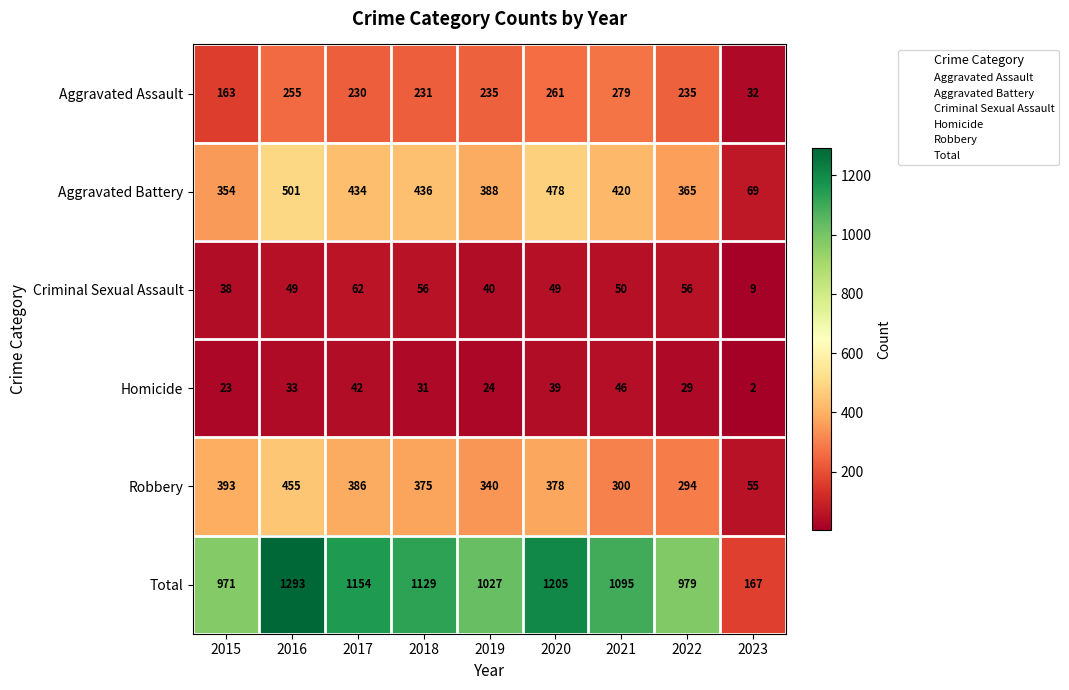

Where does the Total series first go above 1095?

2016